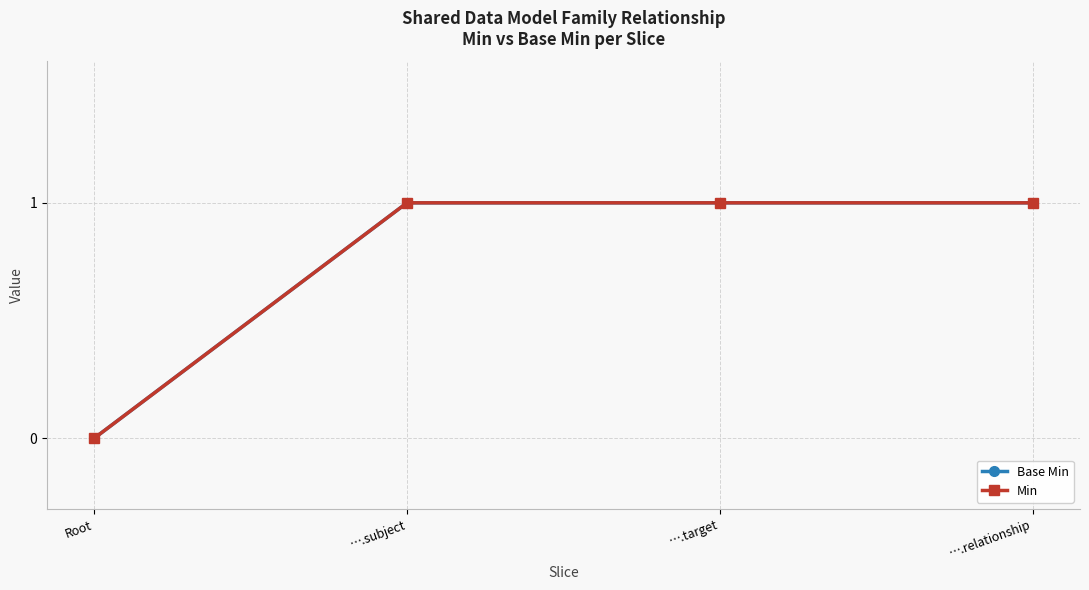

At how many categories does at least one series exceed 0?

3